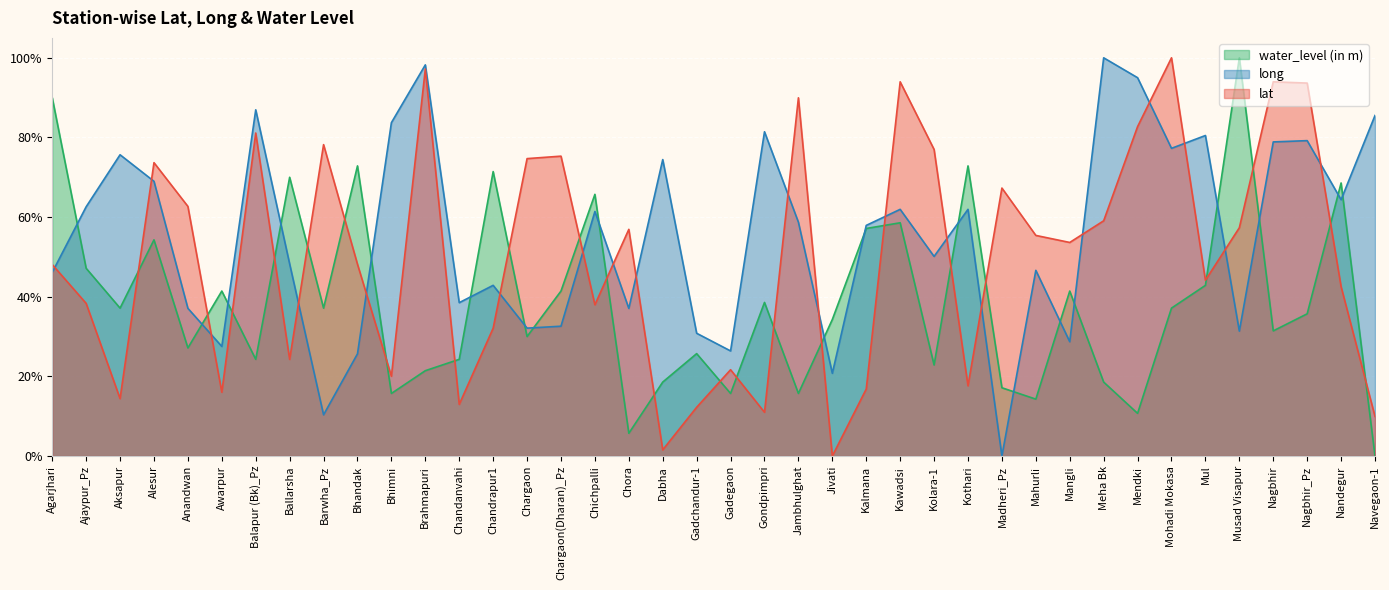

True or false: lat has a value of 0.1 at Aksapur.

True